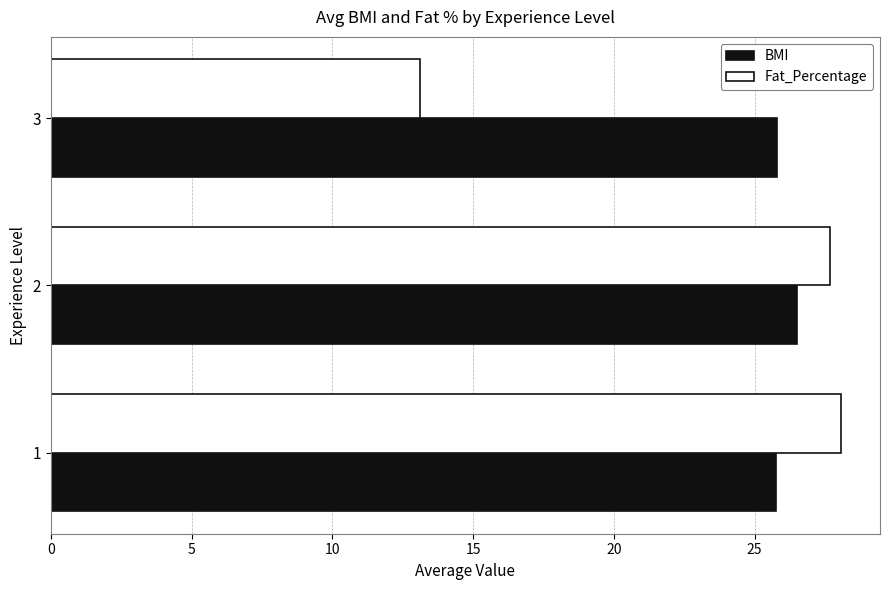

Which series changed the most between 1 and 3?

Fat_Percentage